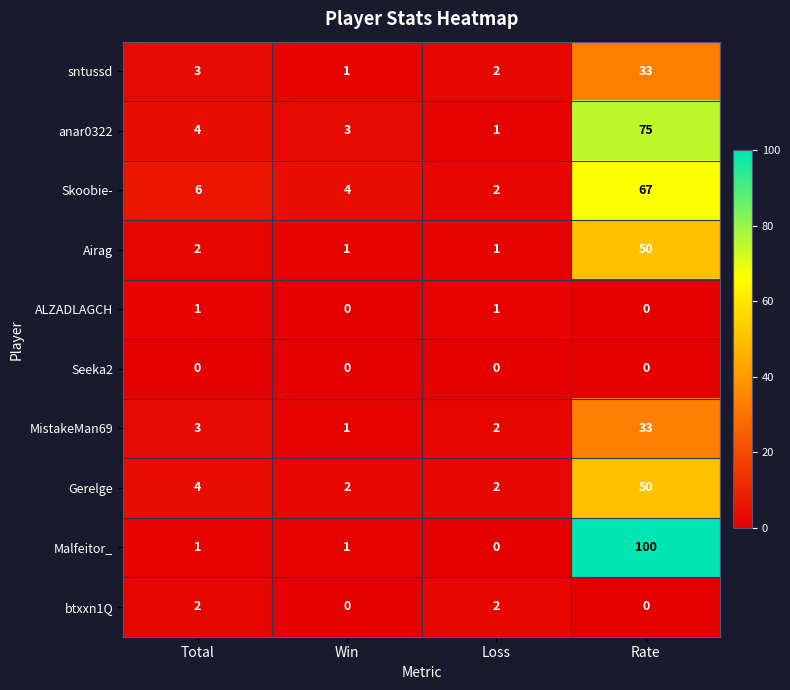

Which series changed the most between Win and Rate?

Malfeitor_